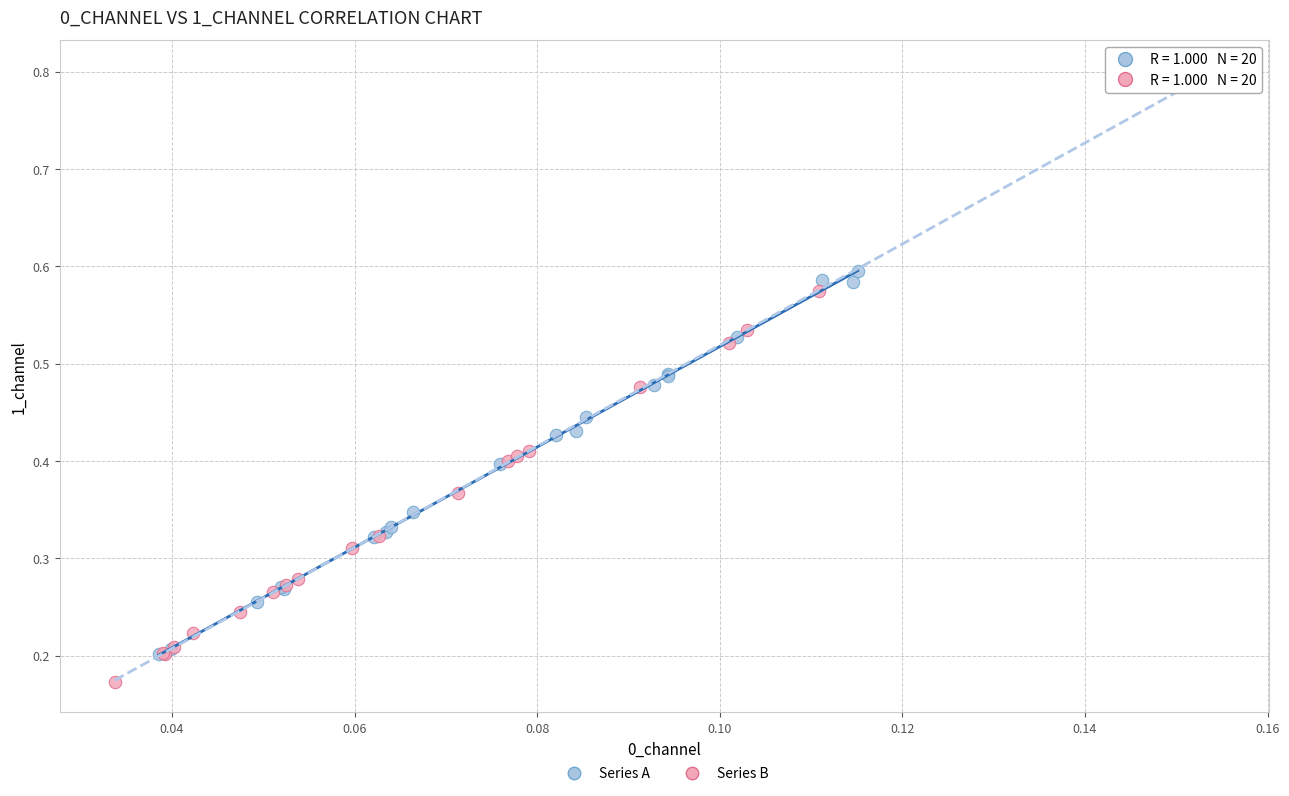

Which series reaches the maximum Y coordinate?

Series B